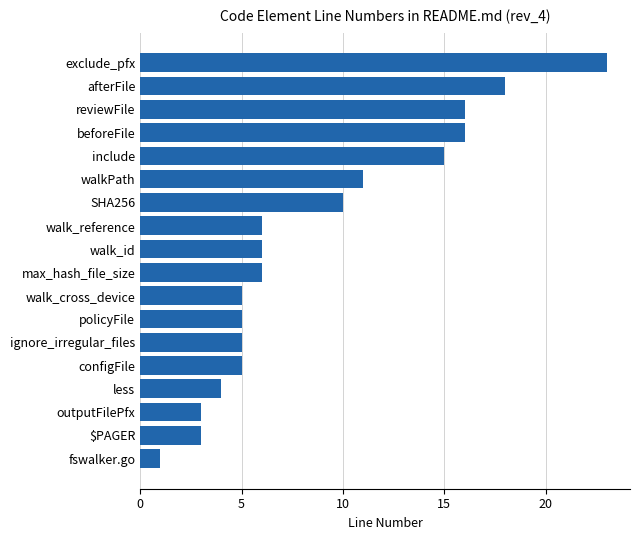

Reading bottom to top, what are all the values shown in this chart?

fswalker.go=1	$PAGER=3	outputFilePfx=3	less=4	configFile=5	ignore_irregular_files=5	policyFile=5	walk_cross_device=5	max_hash_file_size=6	walk_id=6	walk_reference=6	SHA256=10	walkPath=11	include=15	beforeFile=16	reviewFile=16	afterFile=18	exclude_pfx=23